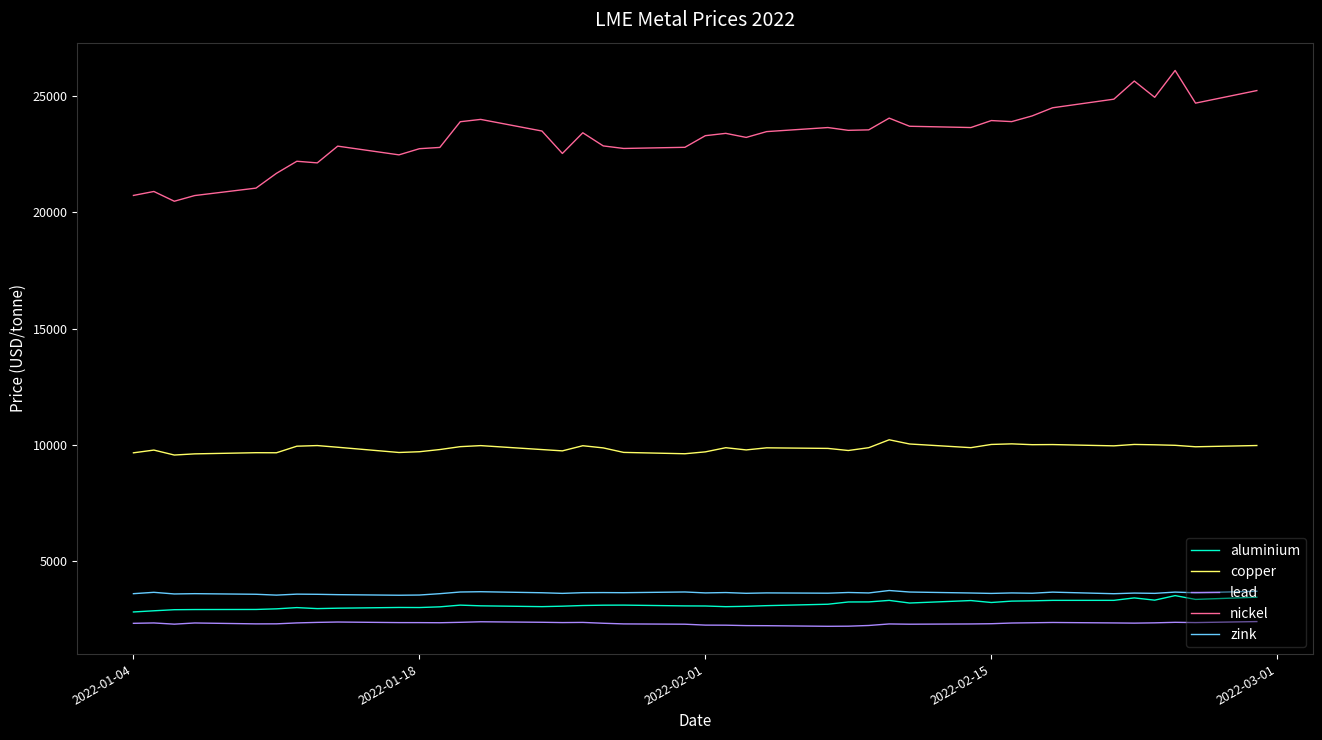

Which series has the widest spread of values?

nickel